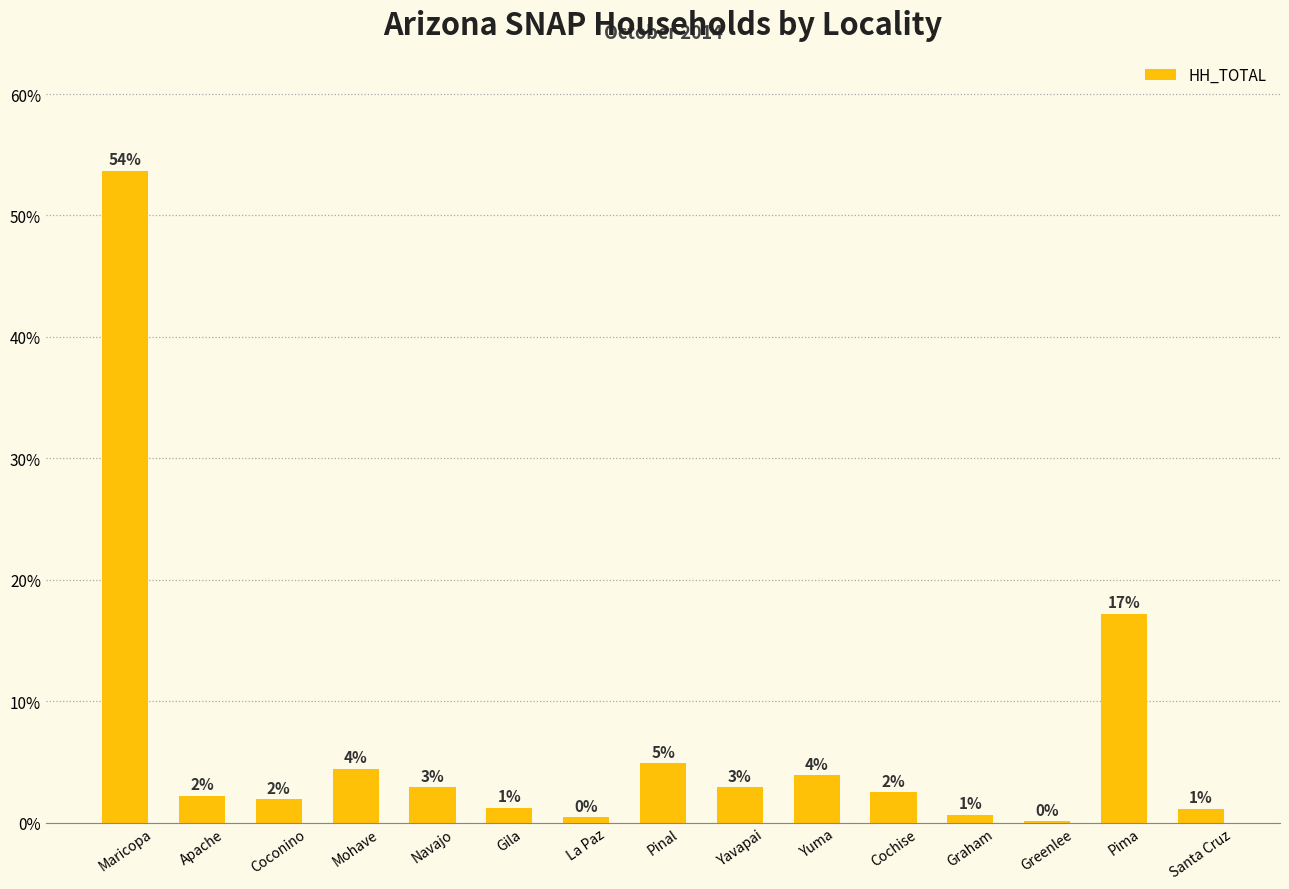

Are the bars horizontal?

No